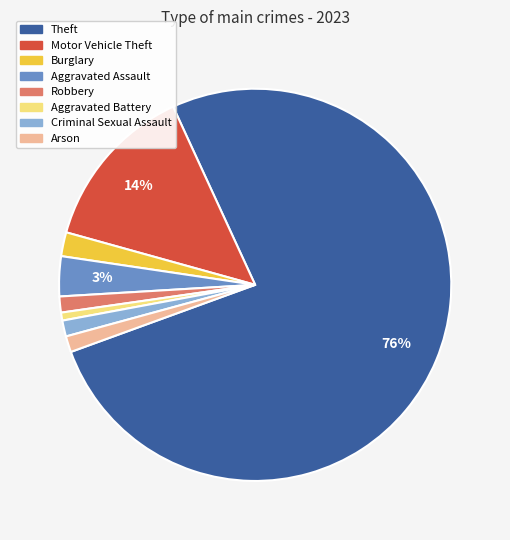

Is the sum of Aggravated Battery and Theft greater than half?

Yes